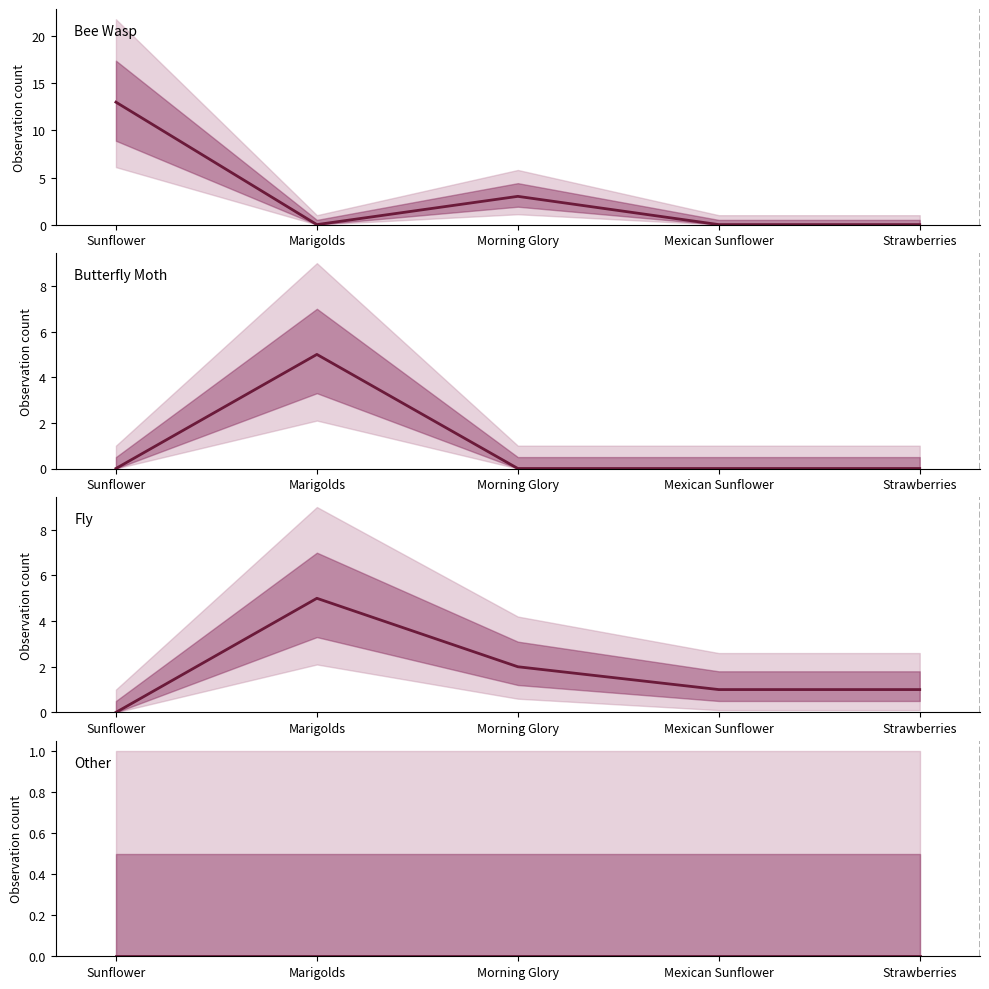

Reading left to right, what are all the values shown in this chart?

bee_wasp: 13	0	3	0	0
butterfly_moth: 0	5	0	0	0
fly: 0	5	2	1	1
other: 0	0	0	0	0